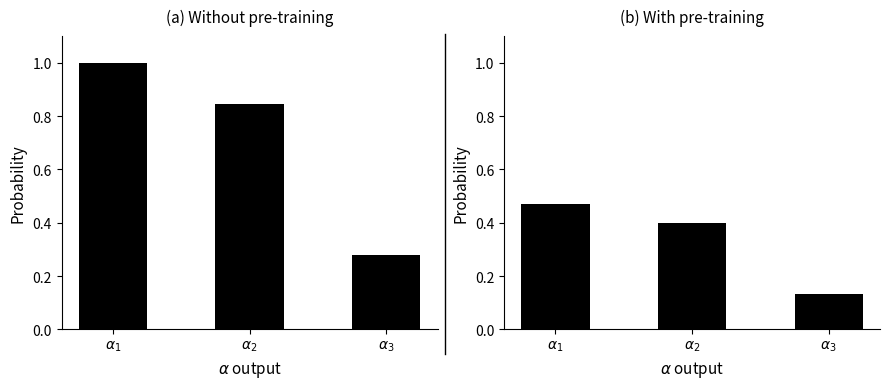

What is the approximate value at $\alpha_1$?

0.5